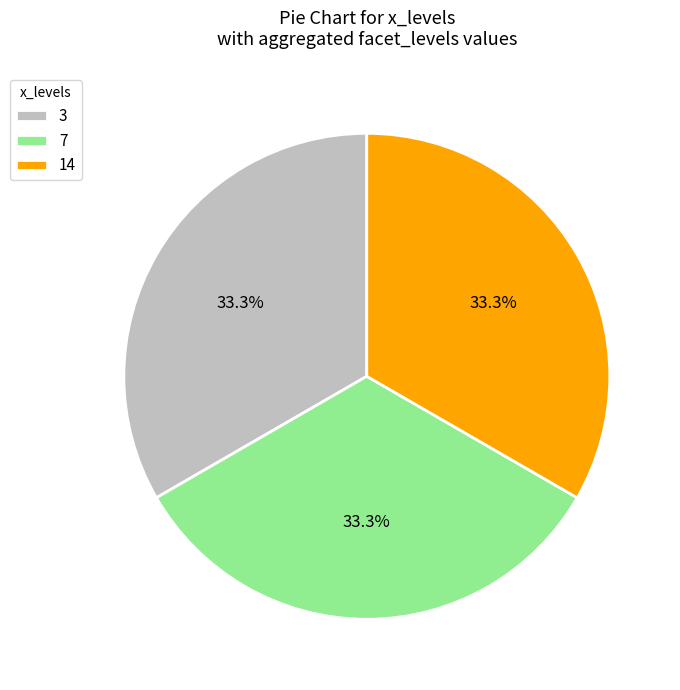

Combined, what portion of the pie is 14 and 7?

66.7%